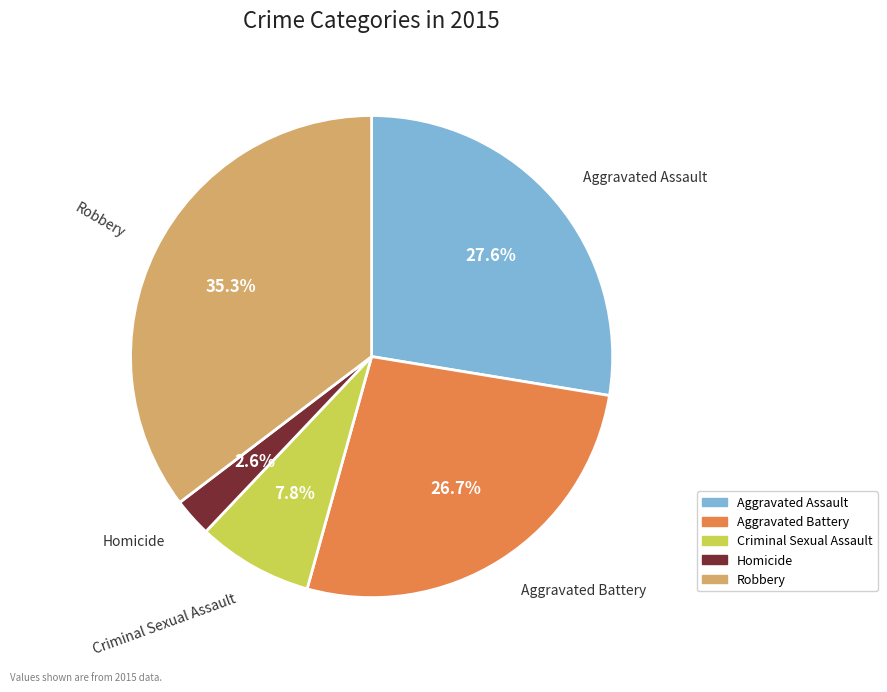

Approximately how many times larger is the value at Robbery compared to Aggravated Assault?

1.3